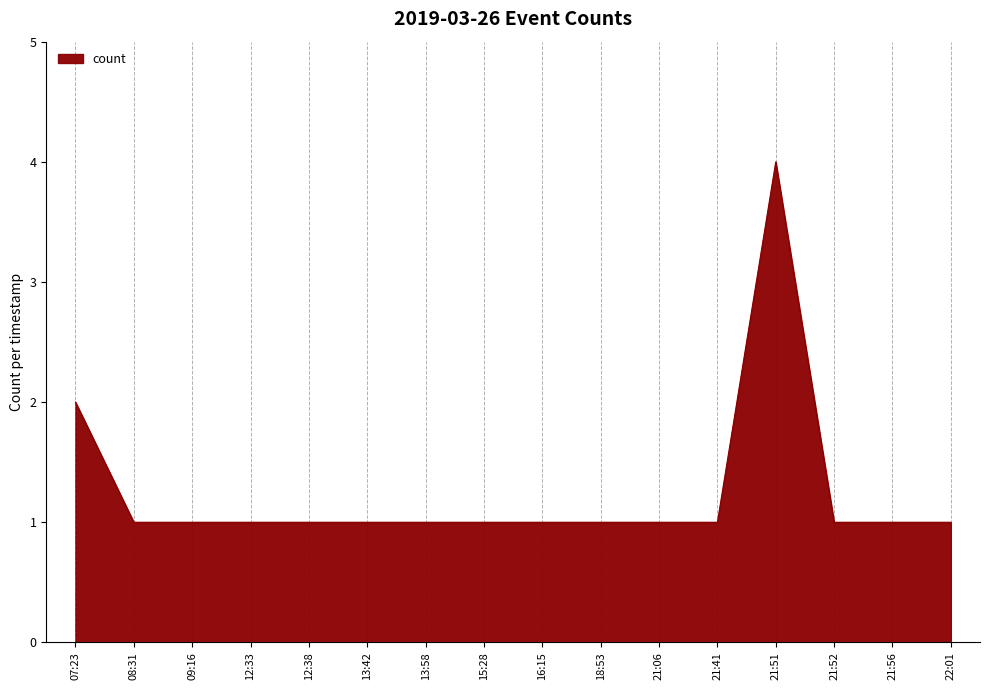

Approximately how many times larger is the value at 12:33 compared to 18:53?

1.0